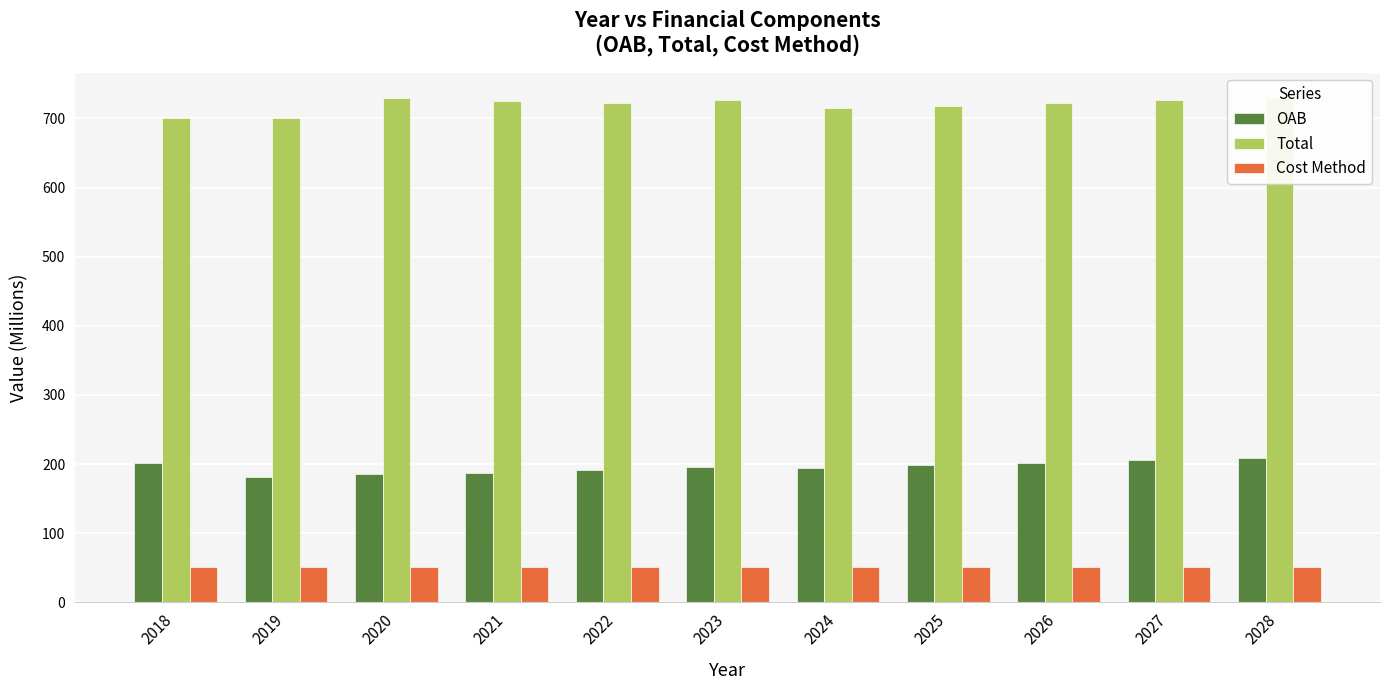

What is the spread (max minus min) of values at 2026?

671.9